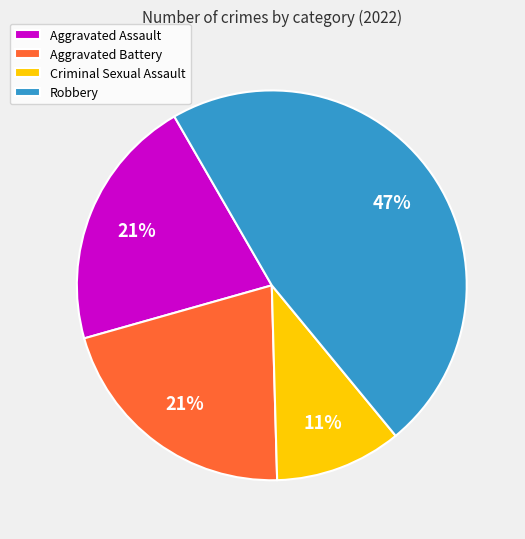

To the nearest percent, what is the average slice percentage?

25%